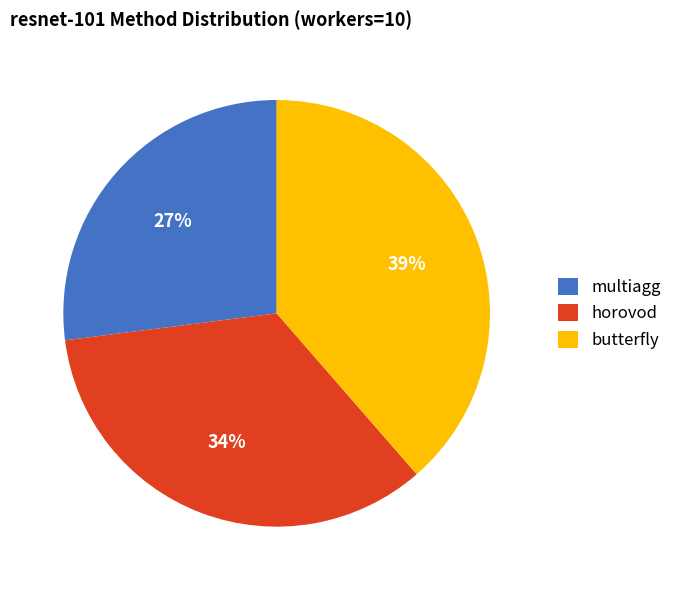

Which has a higher value, butterfly or horovod?

butterfly